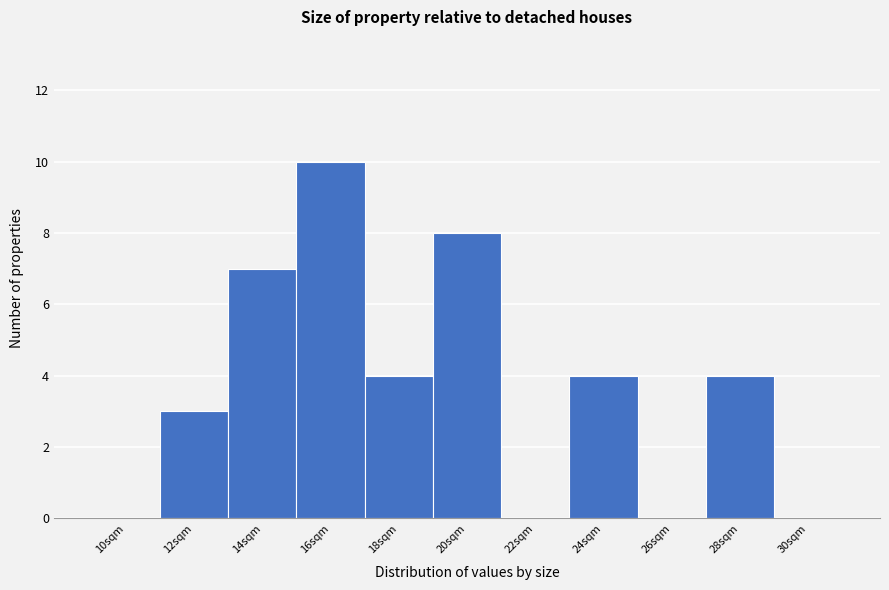

Reading left to right, list all the values displayed in this chart.

10sqm=0	12sqm=3	14sqm=7	16sqm=10	18sqm=4	20sqm=8	22sqm=0	24sqm=4	26sqm=0	28sqm=4	30sqm=0